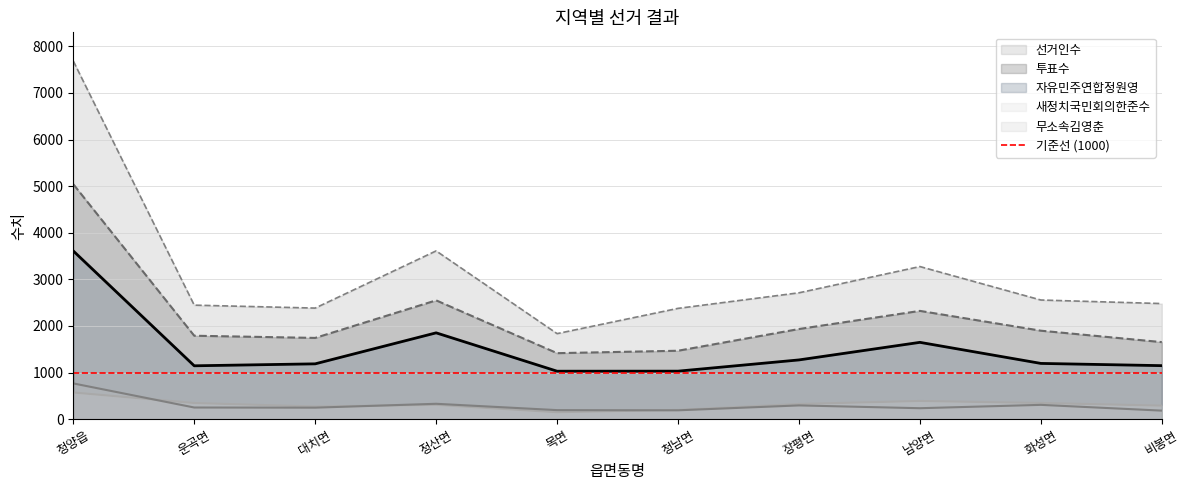

Is it true that 선거인수 equals 2557 at 화성면?

True